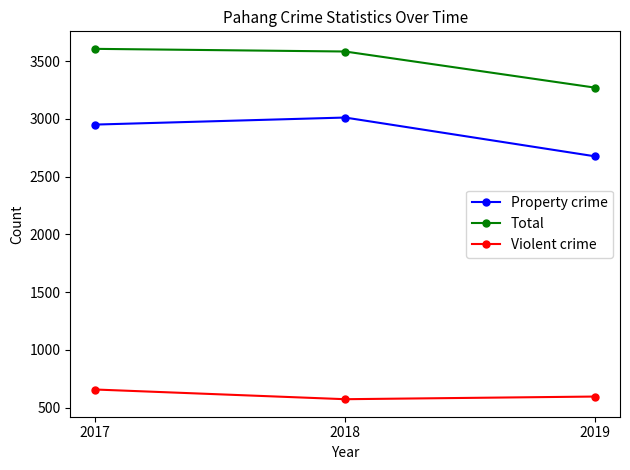

True or false: Property crime has a value of 1804 at 2019.

False